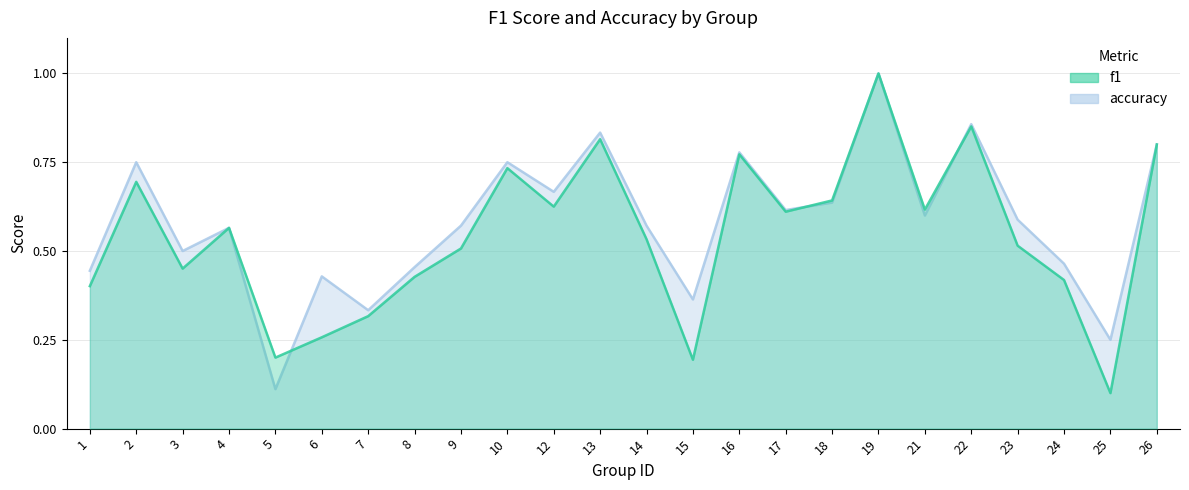

What is the difference between the second highest and minimum values in the accuracy series?

0.7